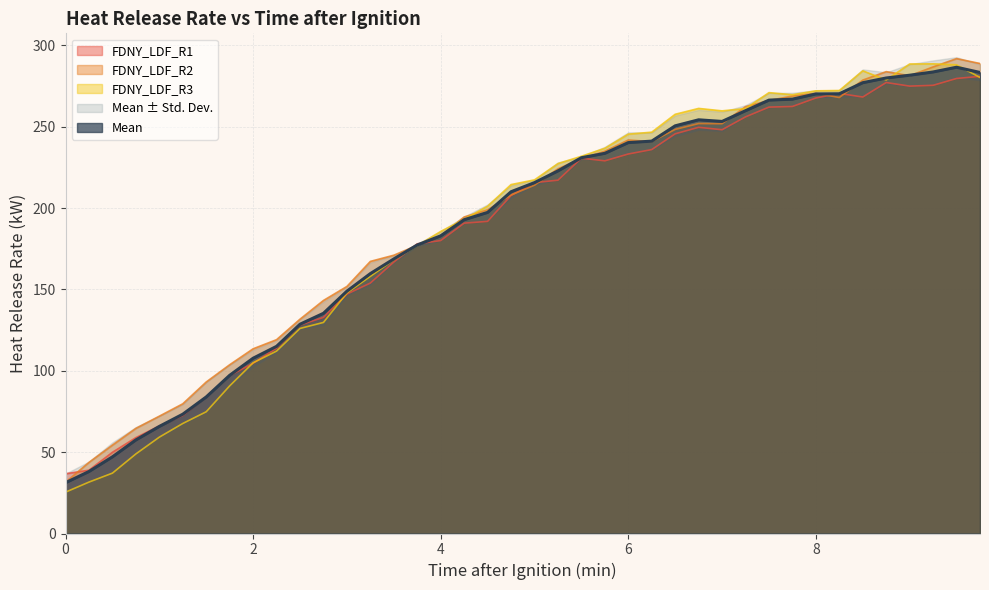

What is the highest value of the FDNY_LDF_R3 series?

288.6